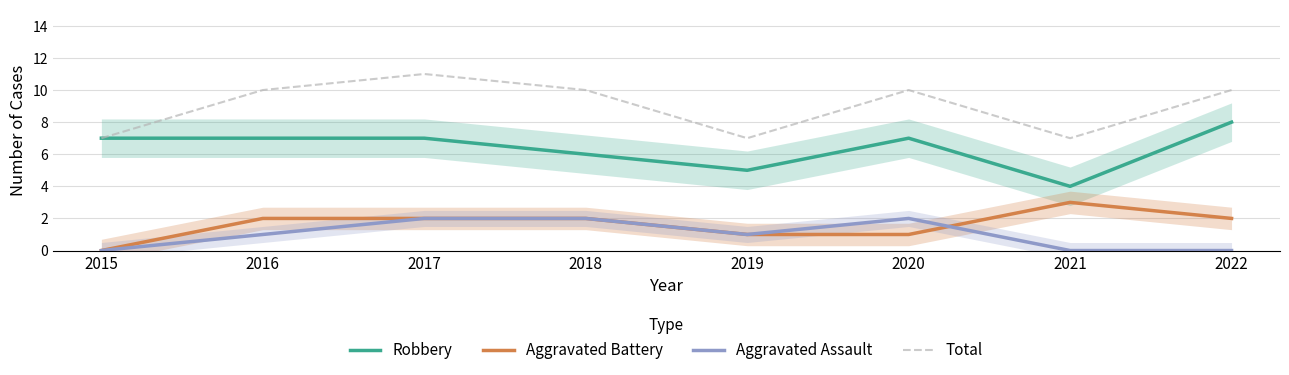

How many intersections are there between Aggravated Assault and Aggravated Battery?

1